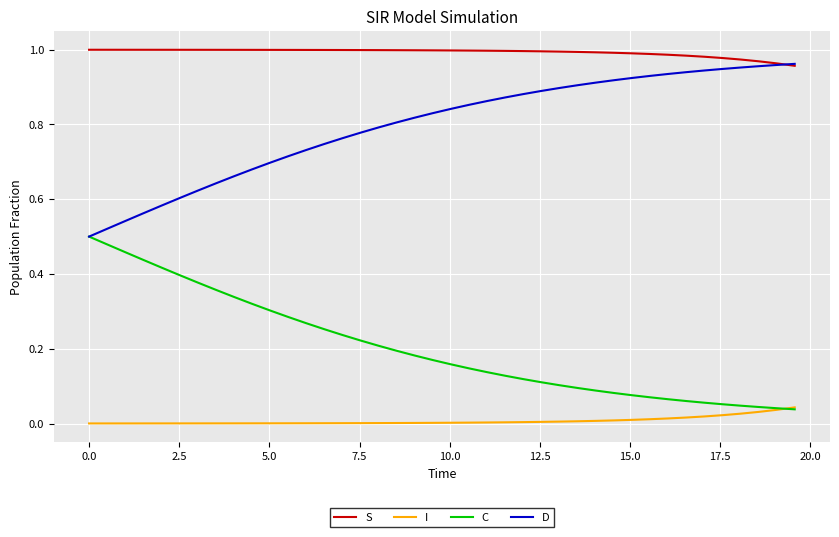

List the series in order of their overall mean, highest first.

S, D, C, I